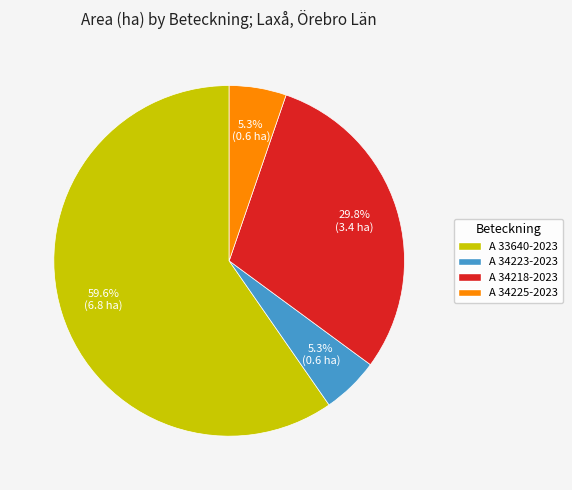

Between A 33640-2023 and A 34218-2023, which is larger?

A 33640-2023